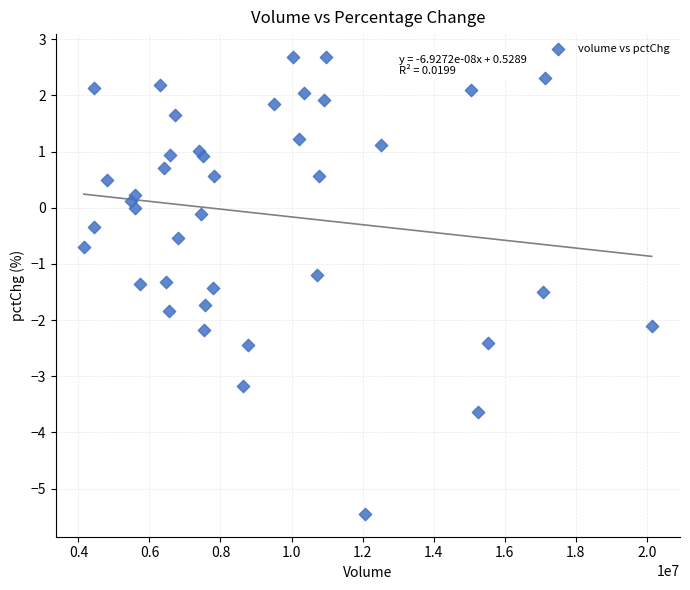

What Y value in the scatter plot is closest to -1?

-1.2